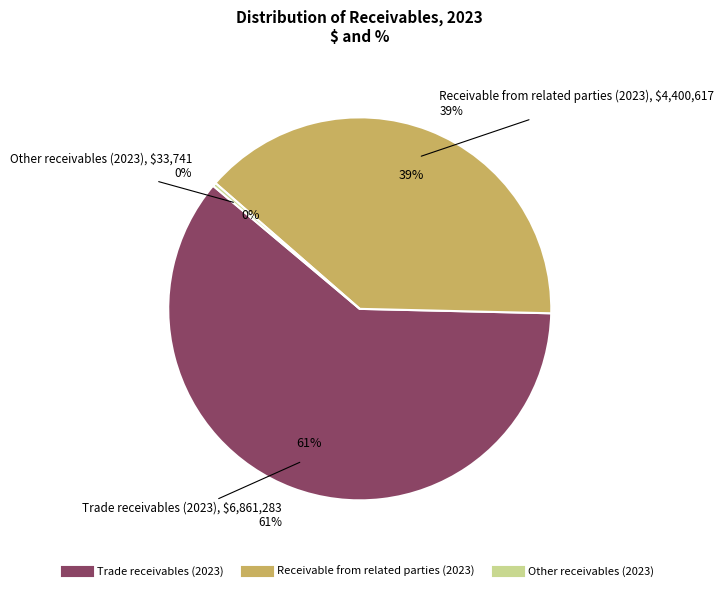

Does any single category account for the majority?

Yes